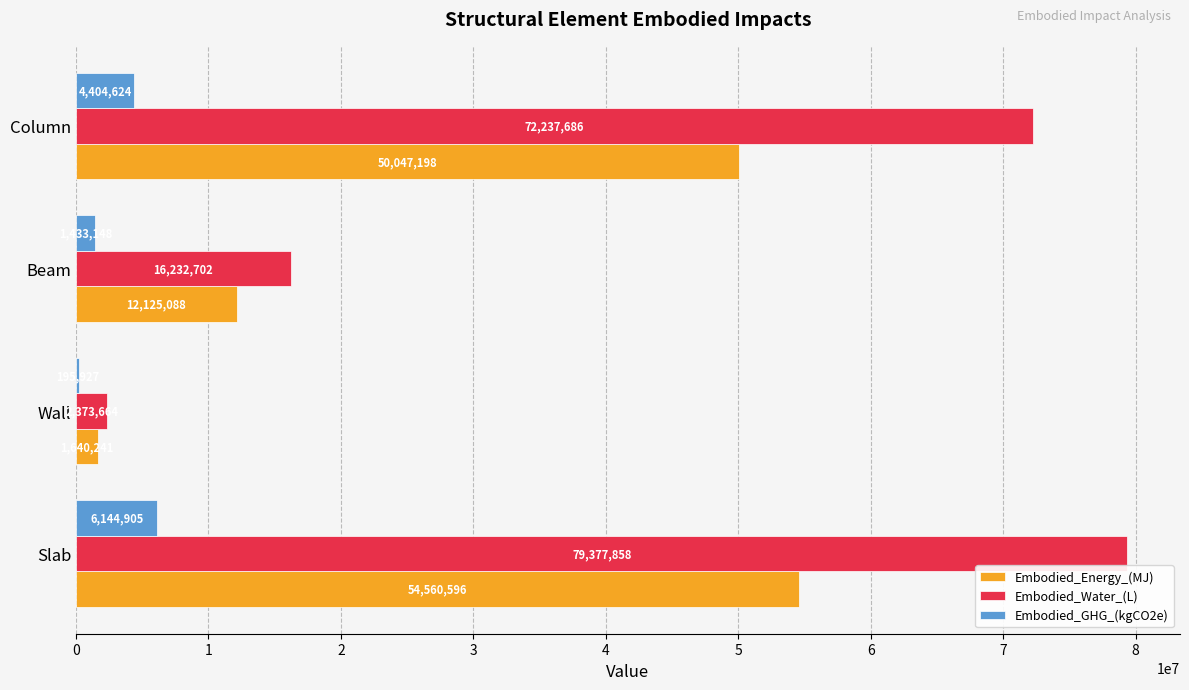

At which category is the sum across all series the highest?

Slab